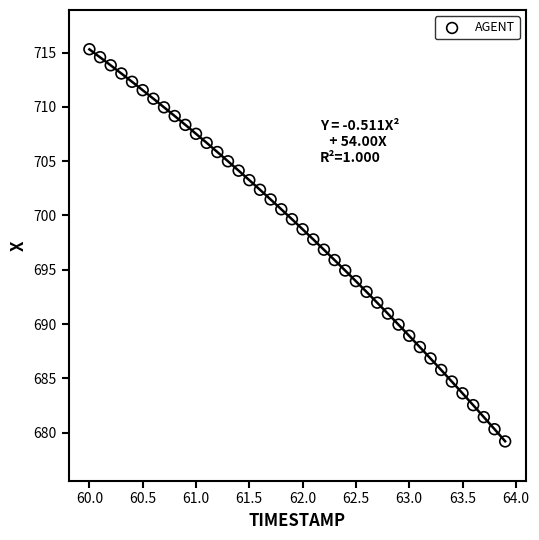

What is the range of X values (max minus min)?

3.9